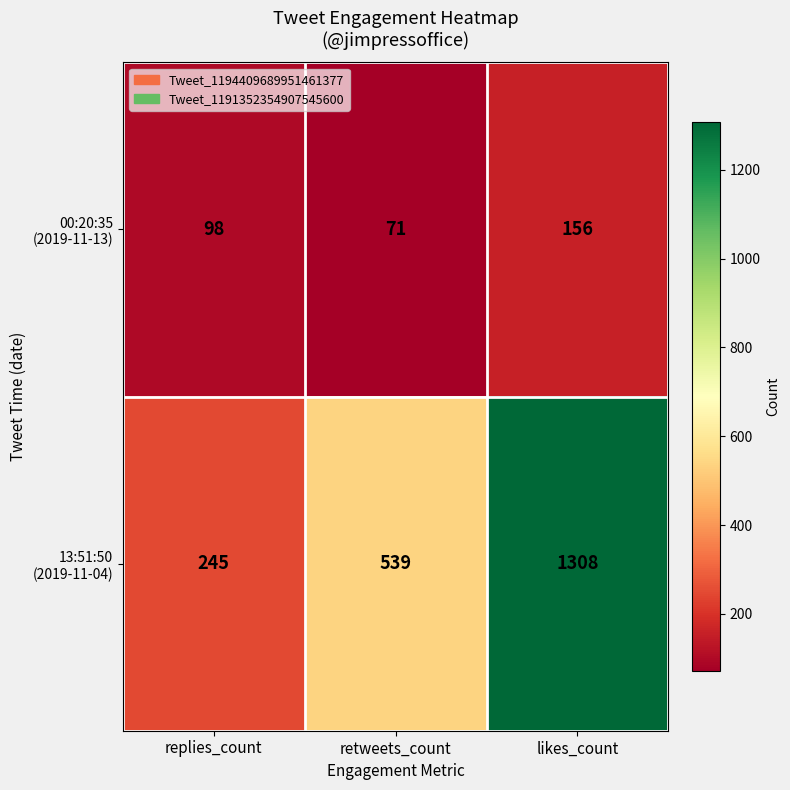

At which category is the sum across all series the highest?

likes_count